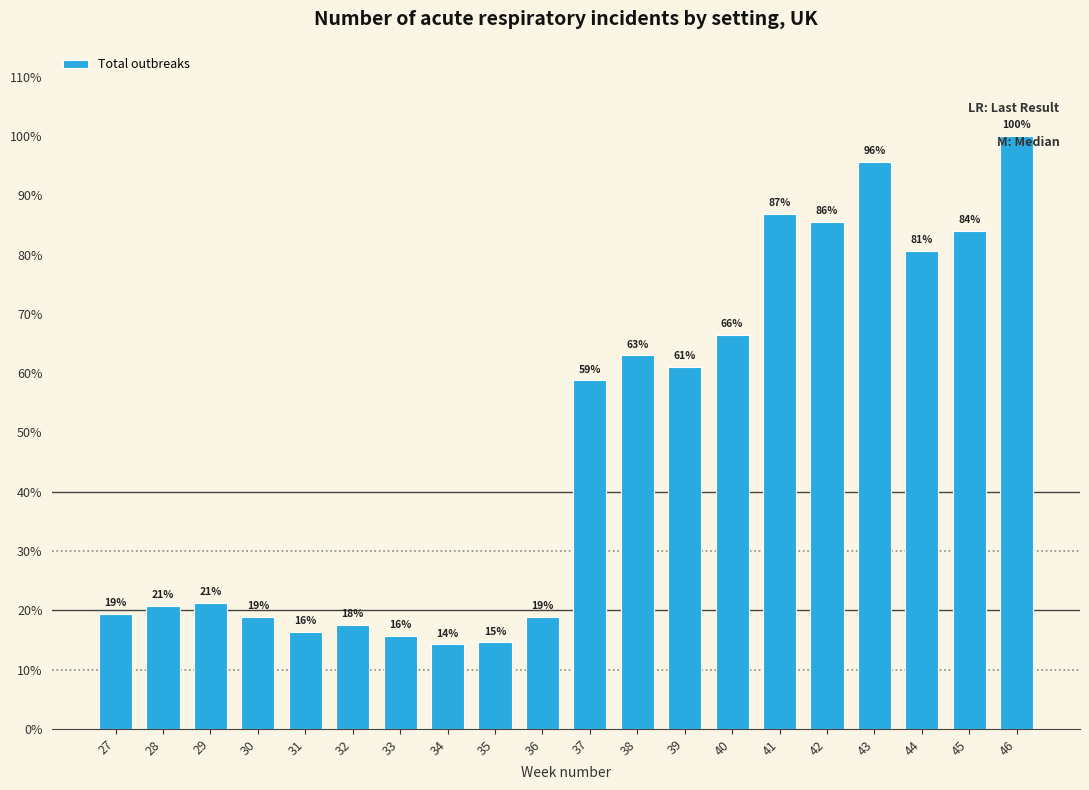

List the labels in order of value, smallest first.

34, 35, 33, 31, 32, 30, 36, 27, 28, 29, 37, 39, 38, 40, 44, 45, 42, 41, 43, 46